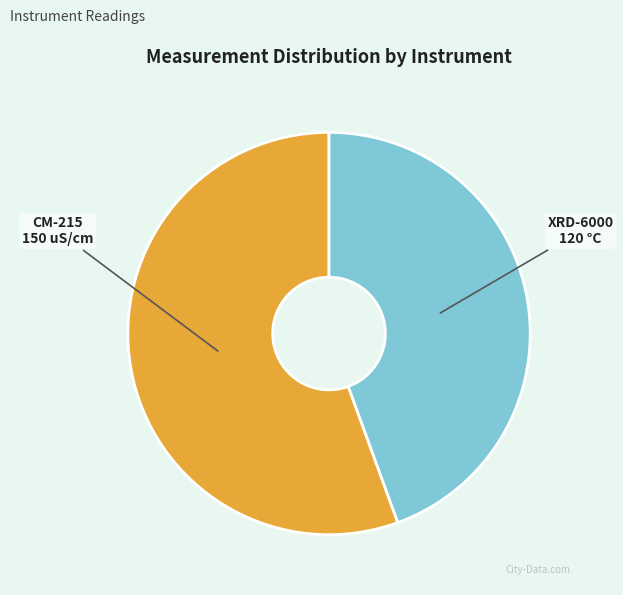

Is there any slice that represents more than half of the pie?

Yes